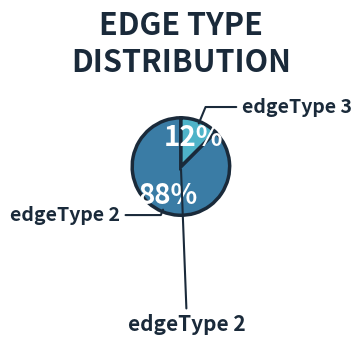

Does any single category account for the majority?

Yes